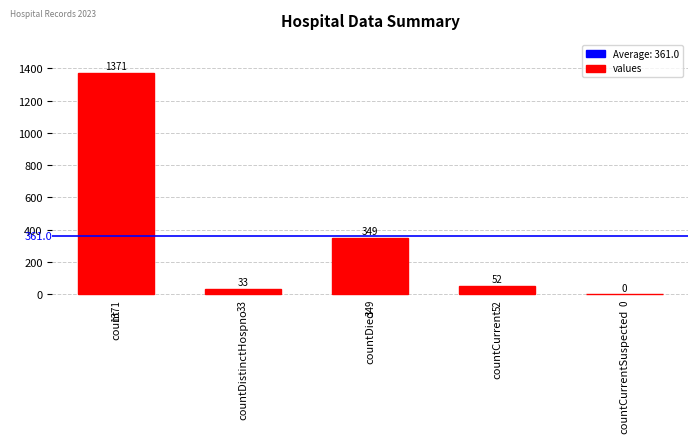

What is the change in value from countCurrent to countCurrentSuspected?

-52